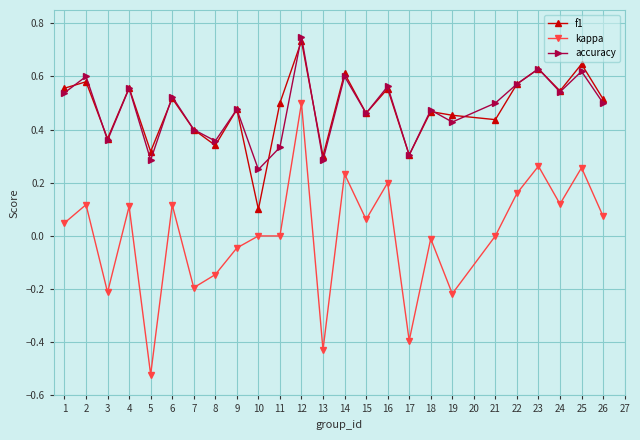

How many lines are shown in the chart?

3